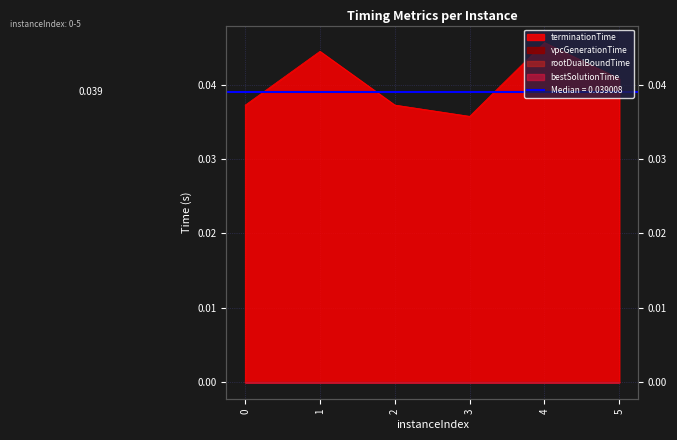

Rank the series at 3 from highest to lowest value.

terminationTime, vpcGenerationTime, rootDualBoundTime, bestSolutionTime